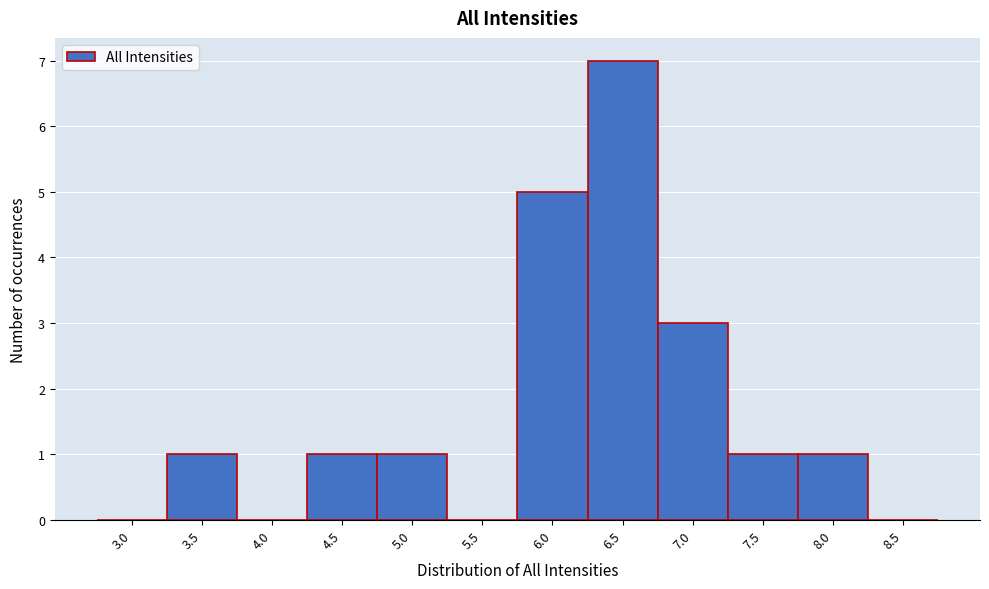

Reading left to right, list all the values displayed in this chart.

3.0=0	3.5=1	4.0=0	4.5=1	5.0=1	5.5=0	6.0=5	6.5=7	7.0=3	7.5=1	8.0=1	8.5=0